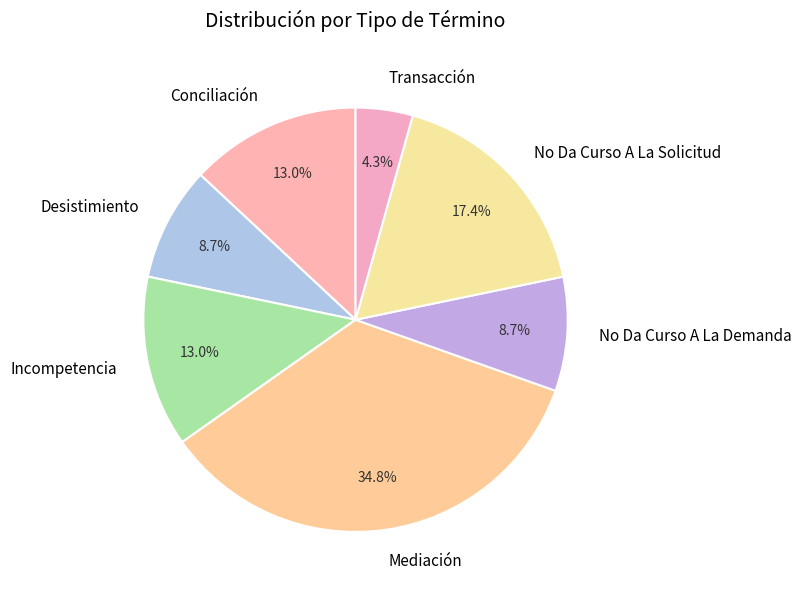

What is the largest slice in the pie chart?

Mediación